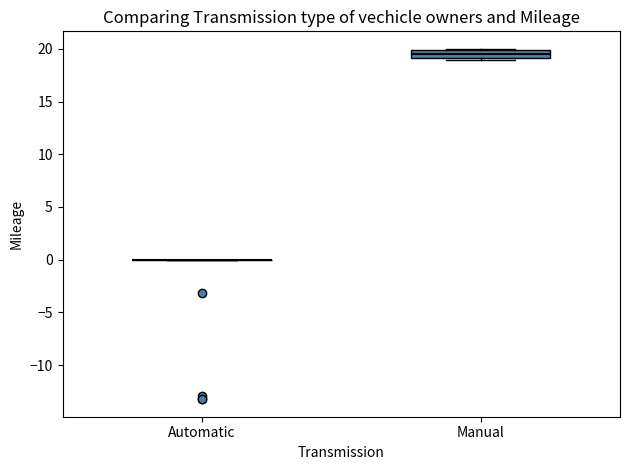

Reading left to right, transcribe this box plot: for each box, give where its median line is, the range the box spans, and where its two whiskers end, as read against the y-axis. The values are not printed on the chart, so give them approximately, as read against the axis.

Automatic: box collapsed to a line at 0.0, whiskers 0.0 to 0.0
Manual: median 19.5, box 19.0 to 20.0, whiskers 19.0 (just below the box's lower edge) to 20.0